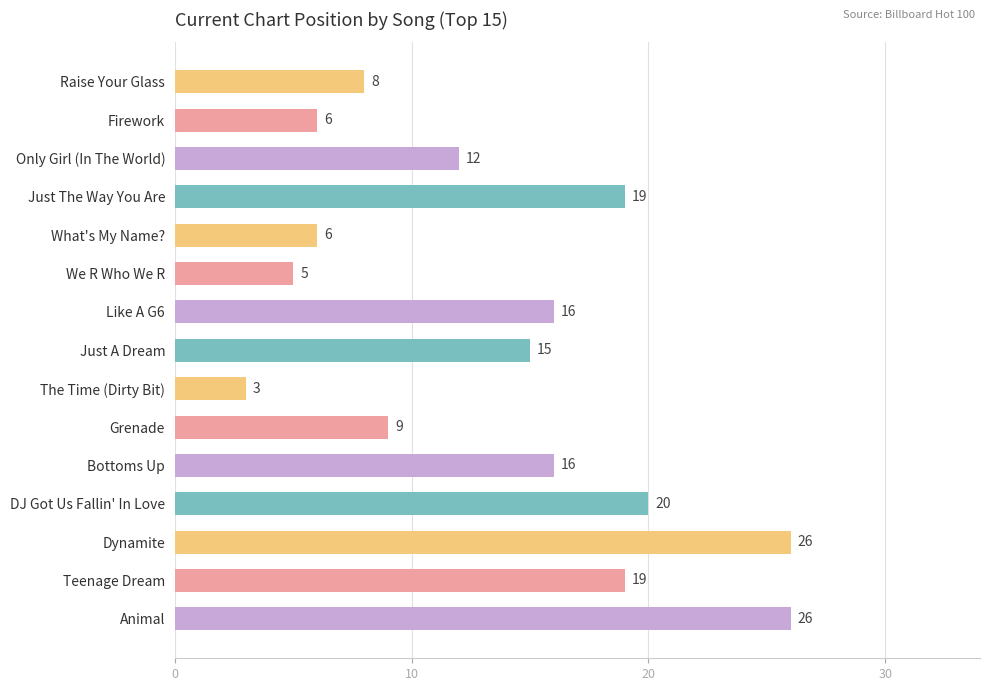

Reading top to bottom, transcribe all the data shown in this chart.

Raise Your Glass=8	Firework=6	Only Girl (In The World)=12	Just The Way You Are=19	What's My Name?=6	We R Who We R=5	Like A G6=16	Just A Dream=15	The Time (Dirty Bit)=3	Grenade=9	Bottoms Up=16	DJ Got Us Fallin' In Love=20	Dynamite=26	Teenage Dream=19	Animal=26